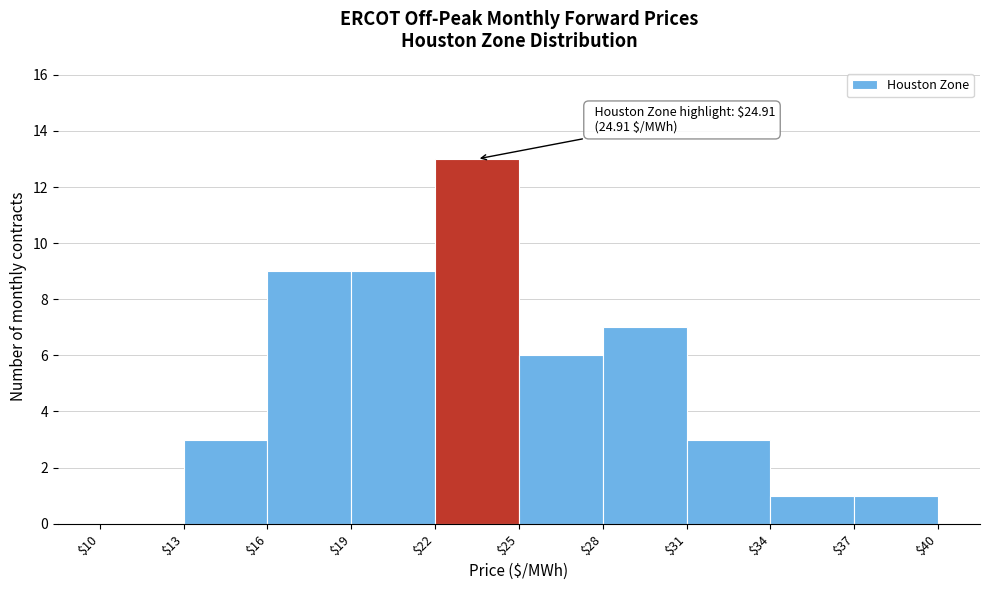

Which range on the x-axis has the tallest bar?

$22 to $25